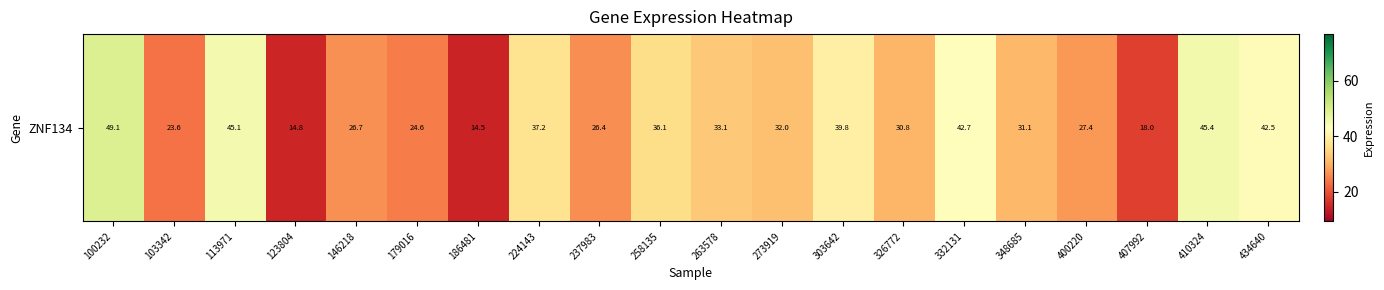

Rank the categories by value from lowest to highest.

186481, 123804, 407992, 103342, 179016, 237983, 146218, 400220, 326772, 348685, 273919, 263578, 258135, 224143, 303642, 434640, 332131, 113971, 410324, 100232